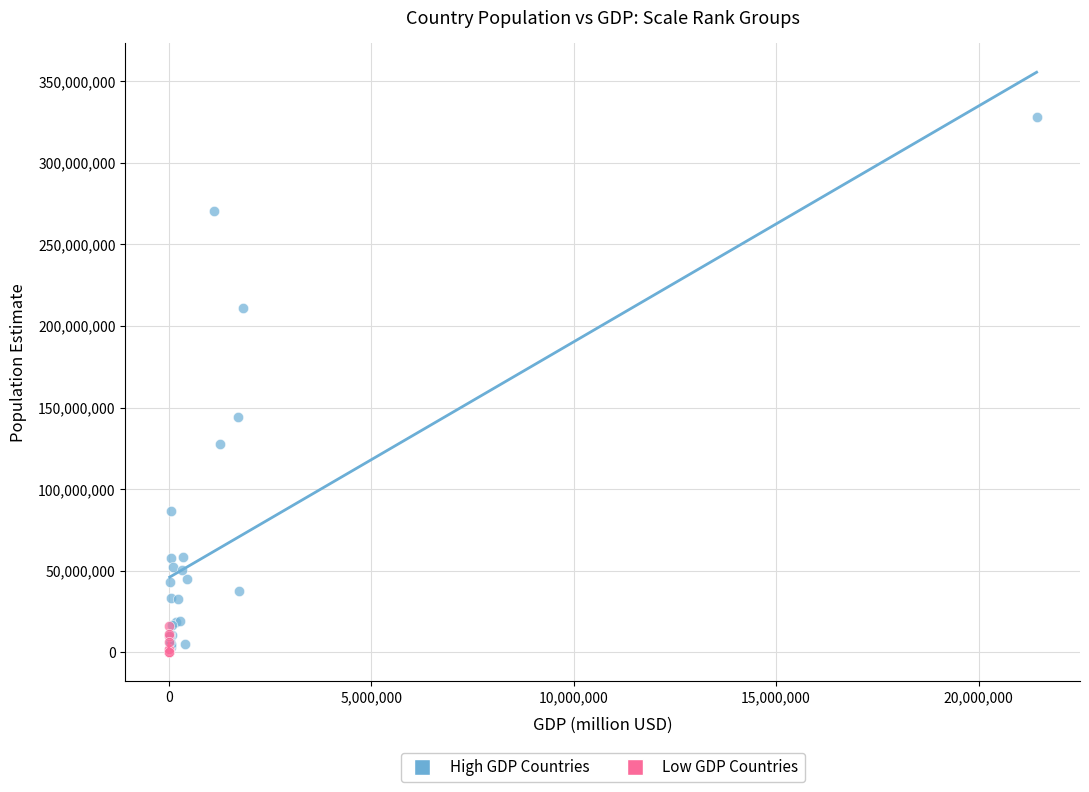

Which series reaches the maximum Y coordinate?

High GDP Countries